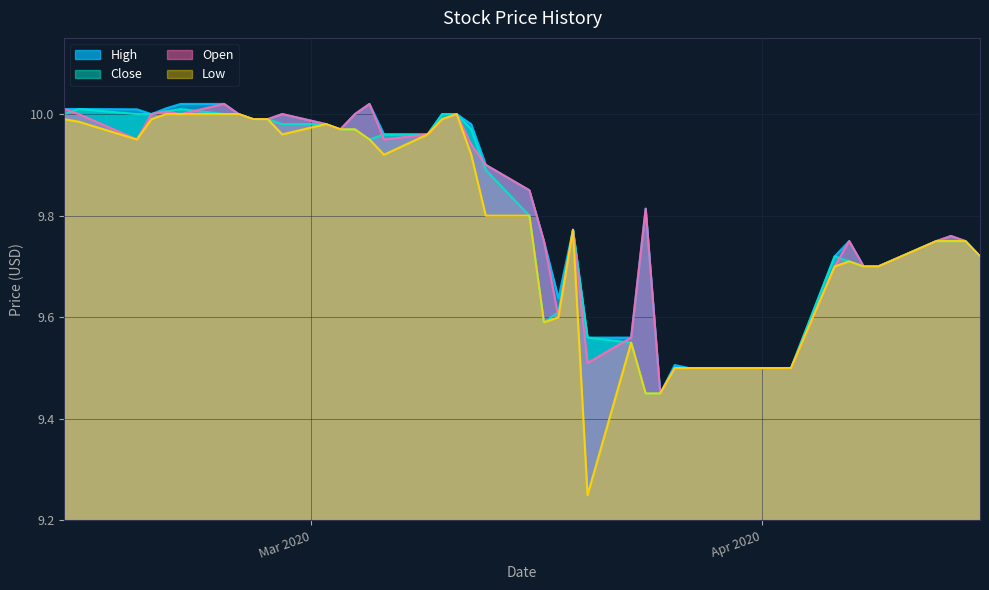

Which series has the largest range (max minus min)?

Low